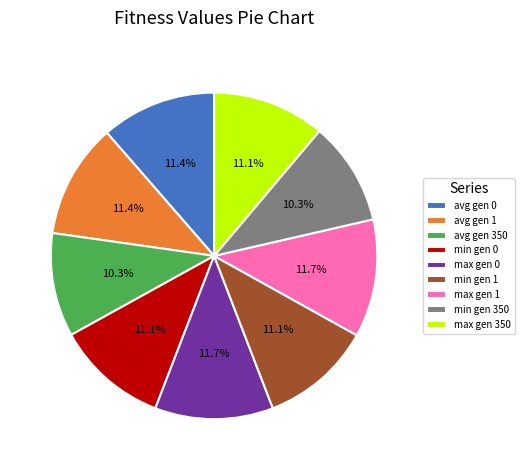

Approximately how many times larger is the value at avg gen 350 compared to avg gen 1?

0.9